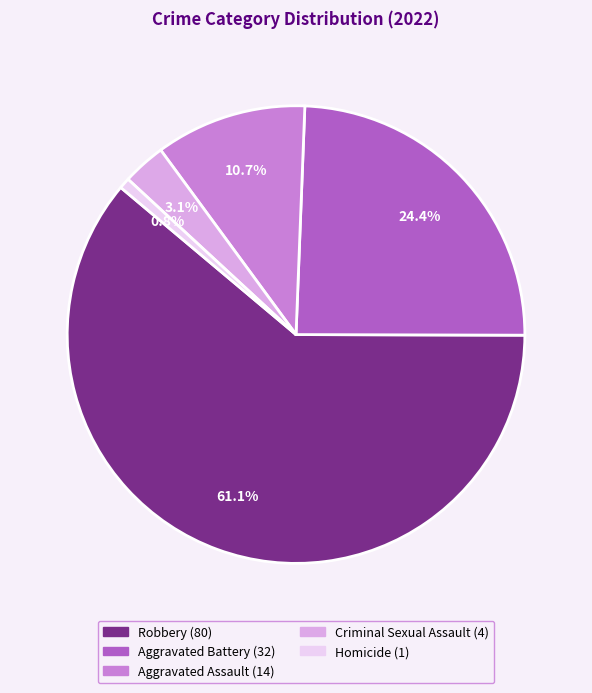

What percentage is the Robbery slice, to the nearest percent?

61%